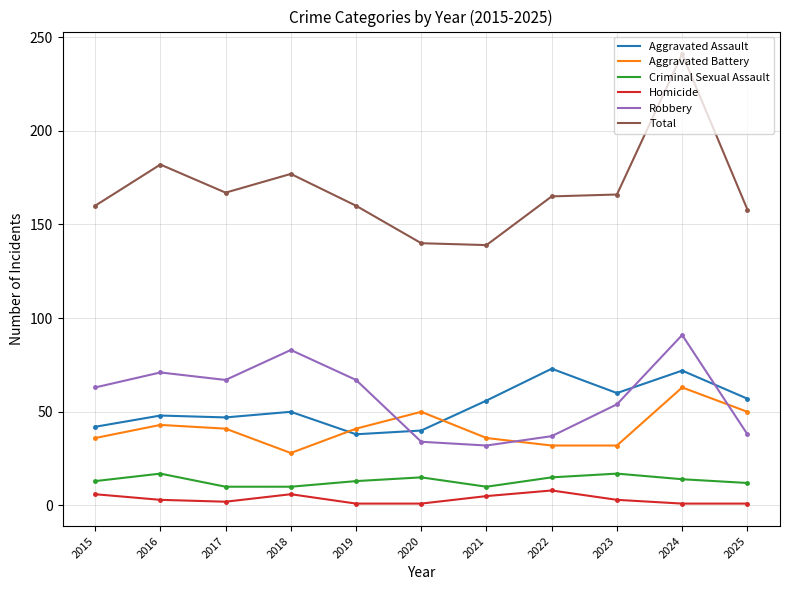

True or false: Aggravated Battery has a value of 41 at 2019.

True